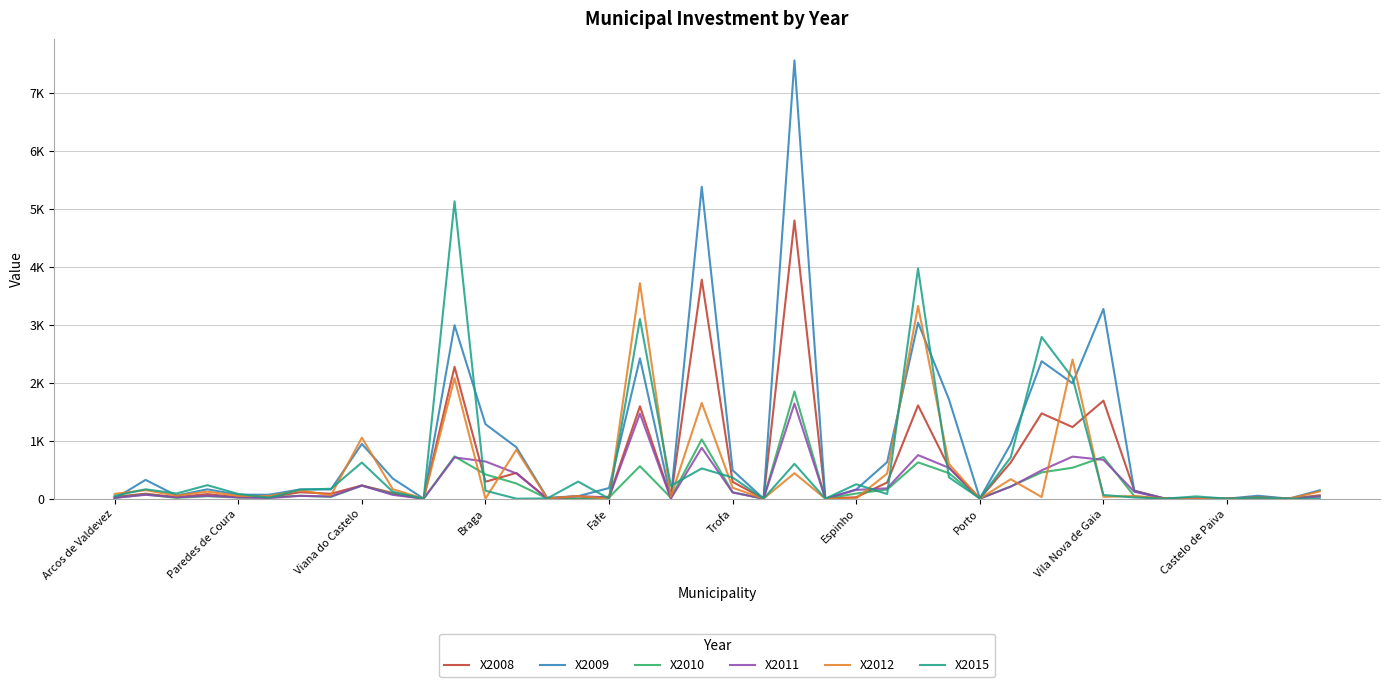

What are all the series names shown in the legend?

X2008, X2009, X2010, X2011, X2012, X2015